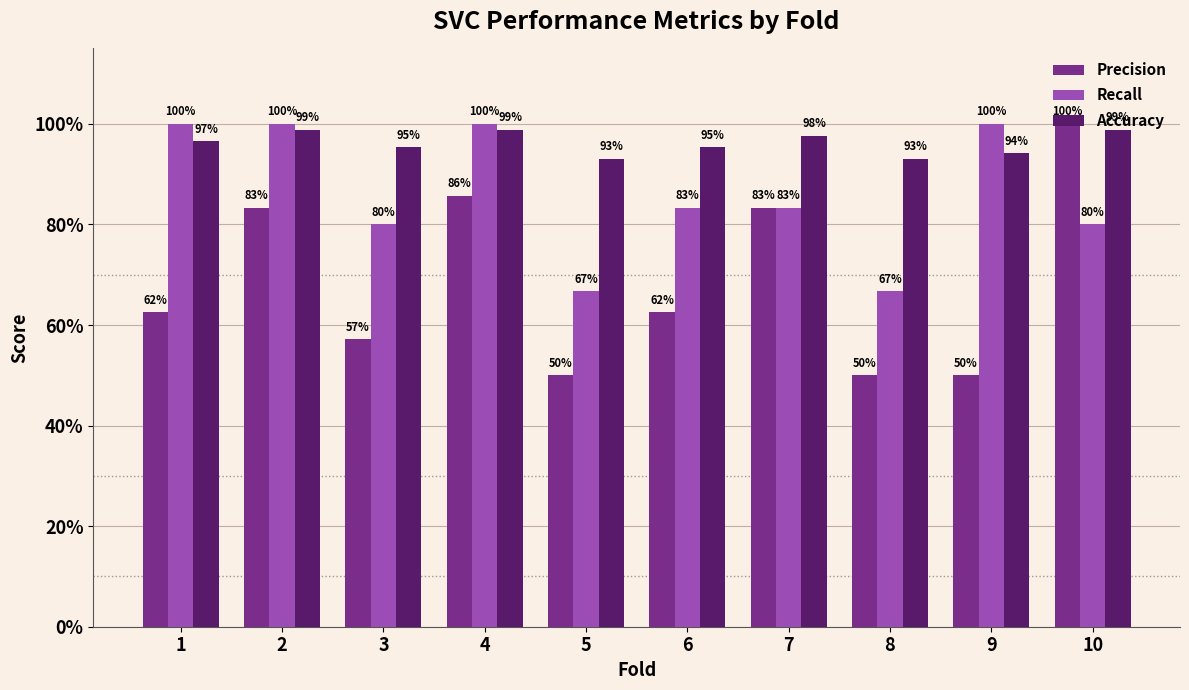

Rank the series by their maximum value, from lowest to highest.

Accuracy, Precision, Recall